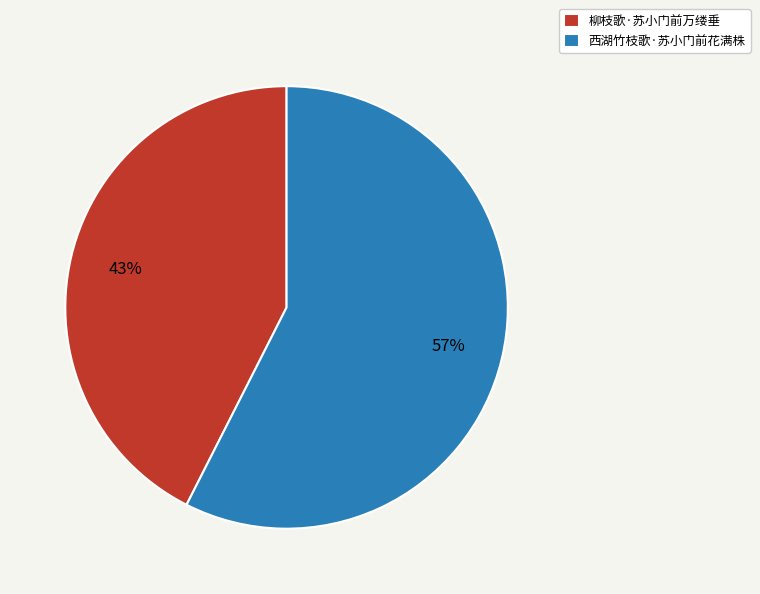

To the nearest percent, what is the combined percentage of 西湖竹枝歌·苏小门前花满株 and 柳枝歌·苏小门前万缕垂?

100%